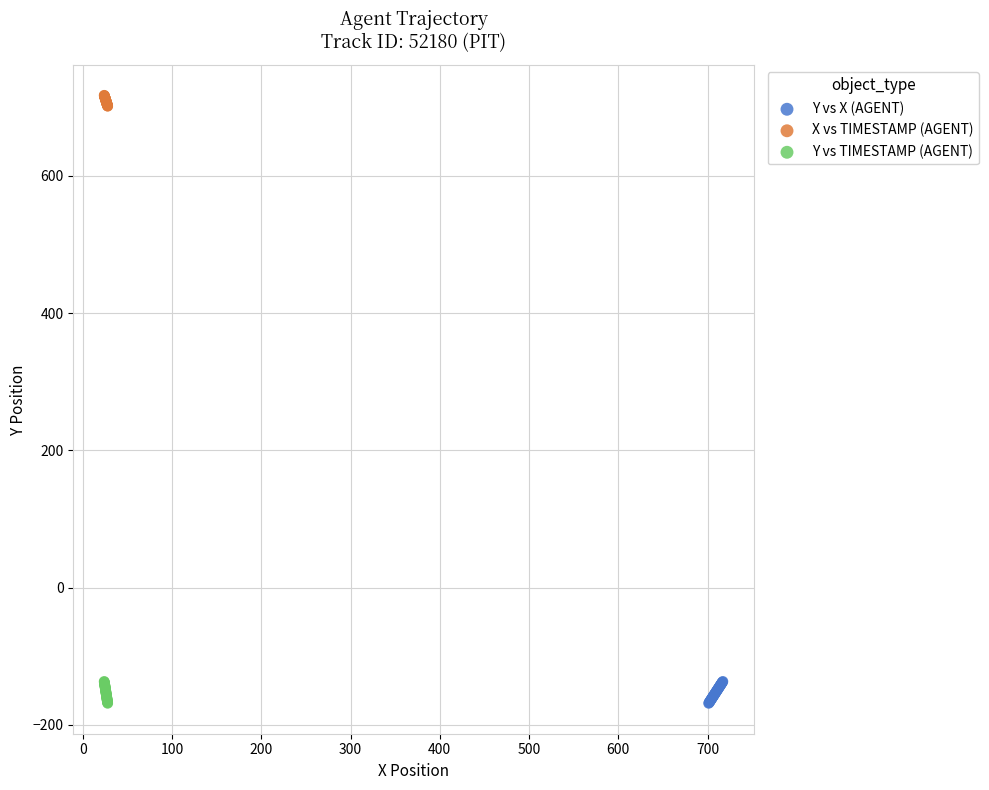

Which series reaches the maximum Y coordinate?

X vs TIMESTAMP (AGENT)